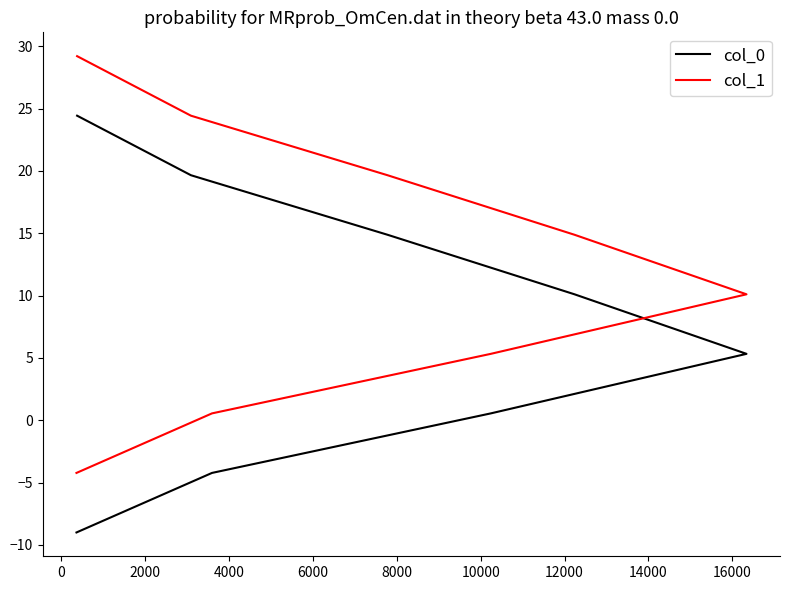

Between 0 and 2000, which series saw the biggest shift?

col_1